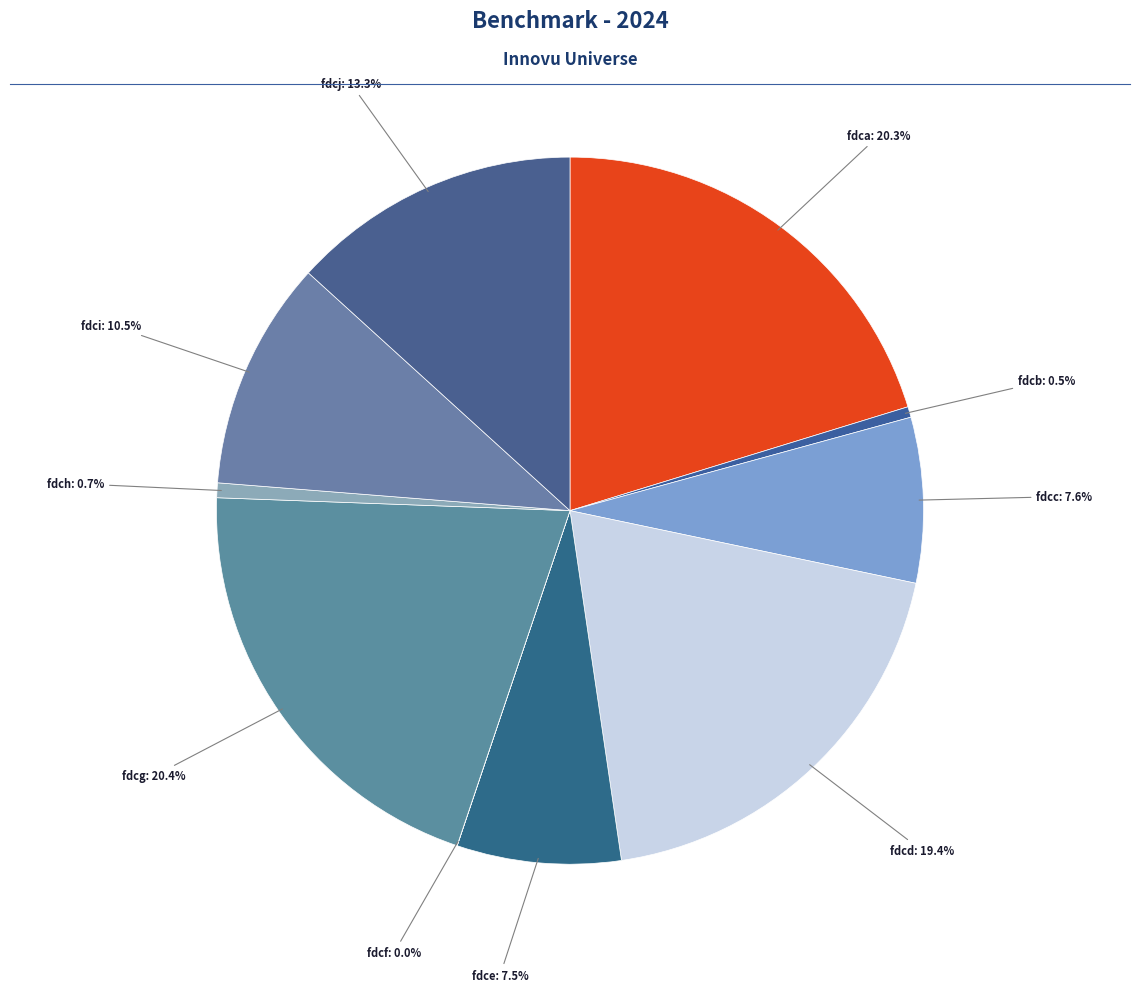

Does any single category account for the majority?

No